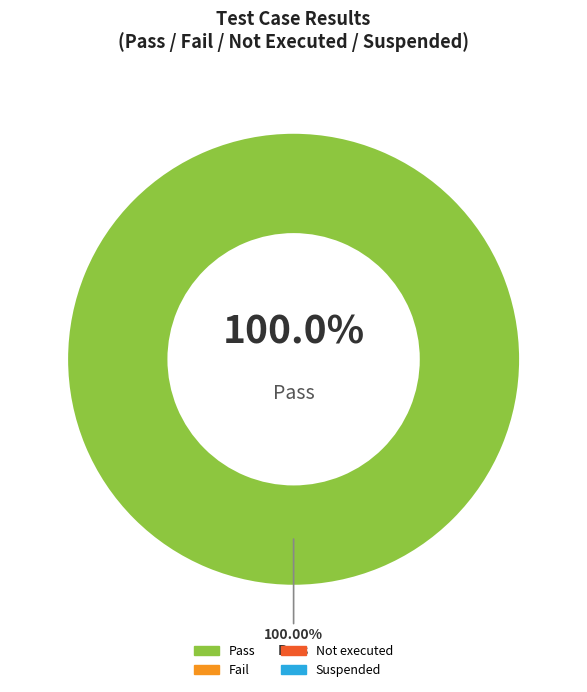

What is the smallest slice in the pie chart?

Fail